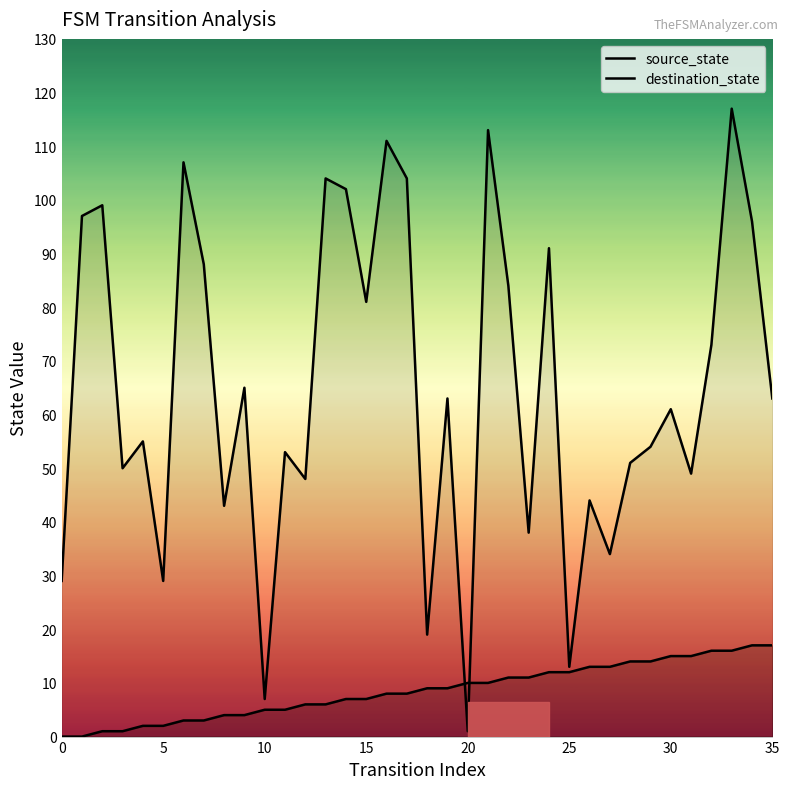

The value of source_state at 5 is 11. True or false?

False